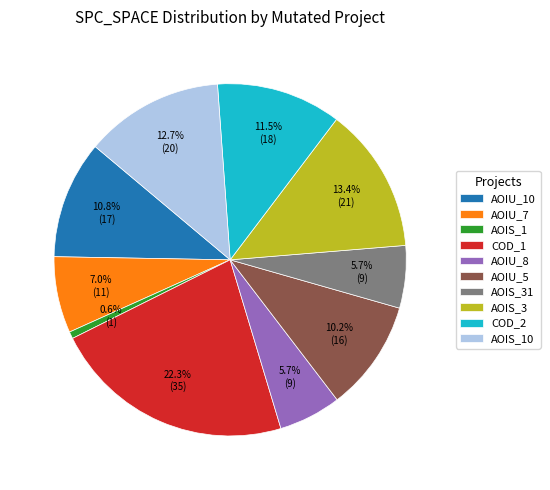

How many slices are in this pie chart?

10